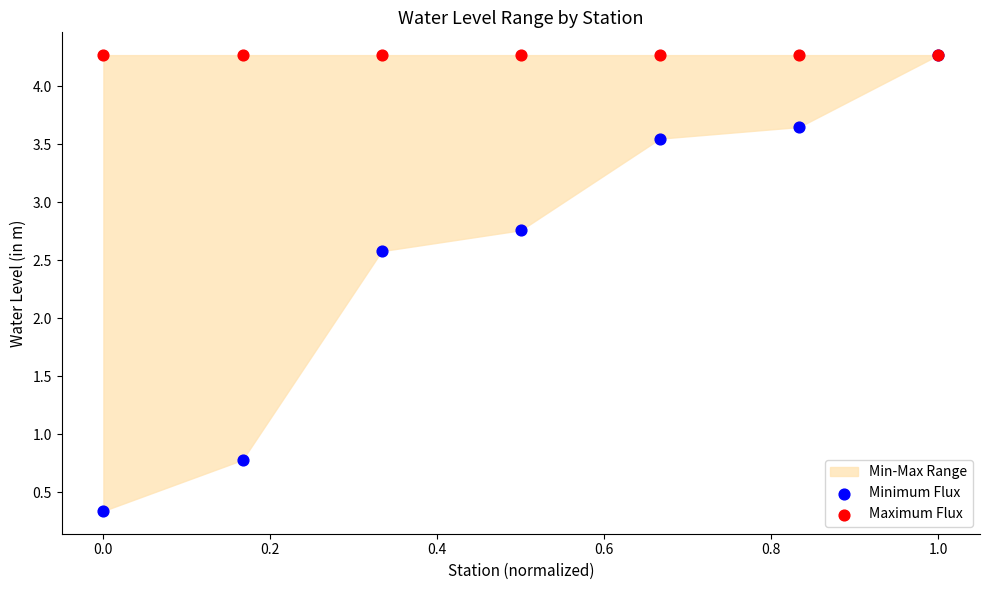

In the Minimum Flux series, what Y value is closest to 2?

2.6